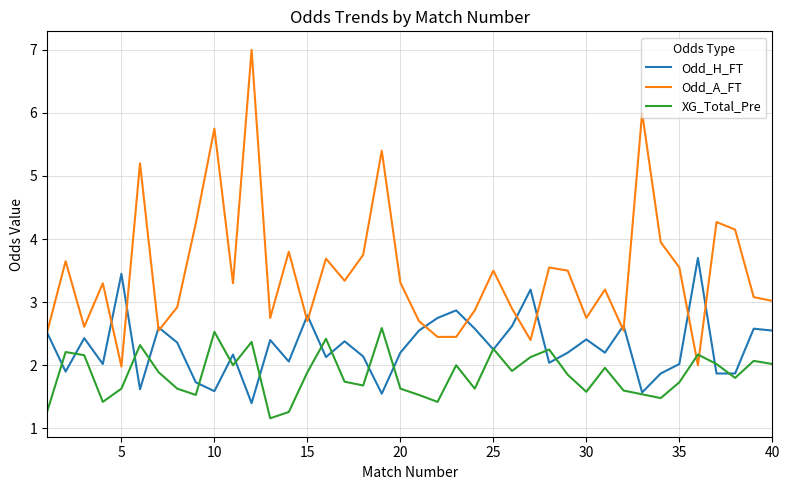

What is the greatest value displayed?

7.0